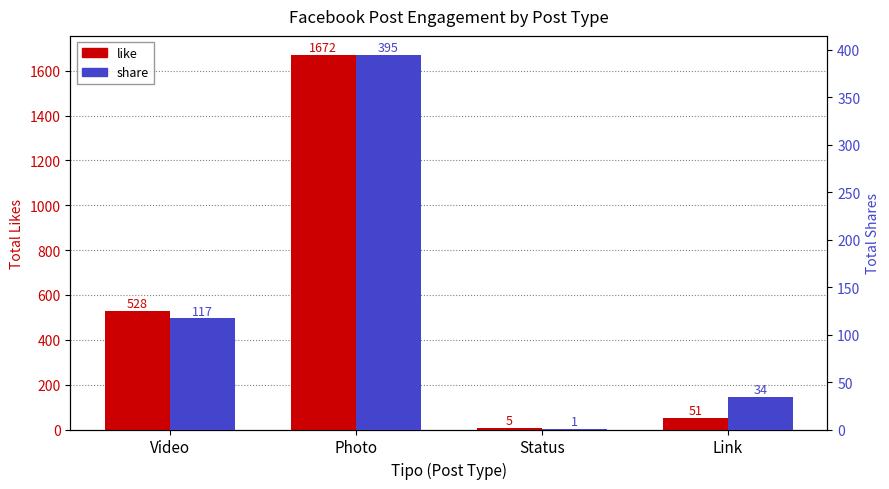

List the series in order of their peak value, lowest first.

share, like